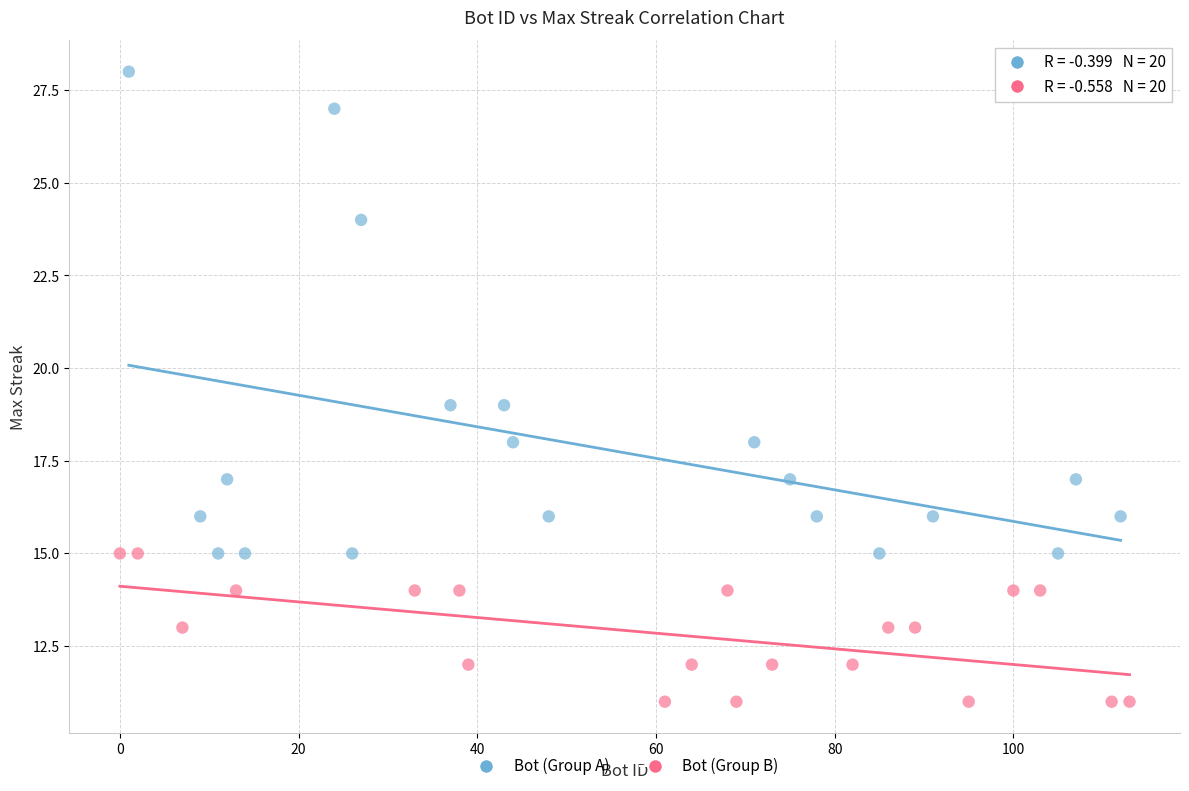

Which series contains the lowest Y value?

Bot (Group B)